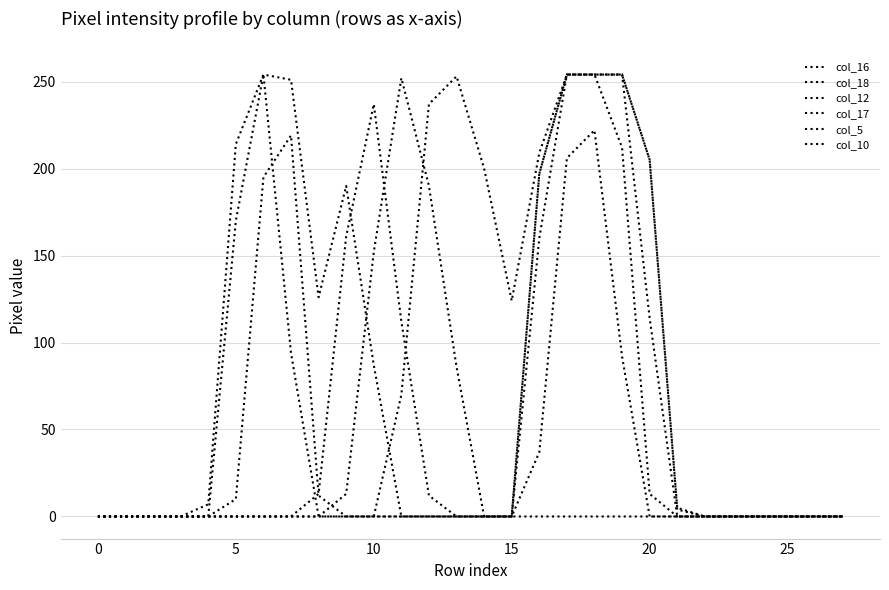

How many lines are shown in the chart?

6